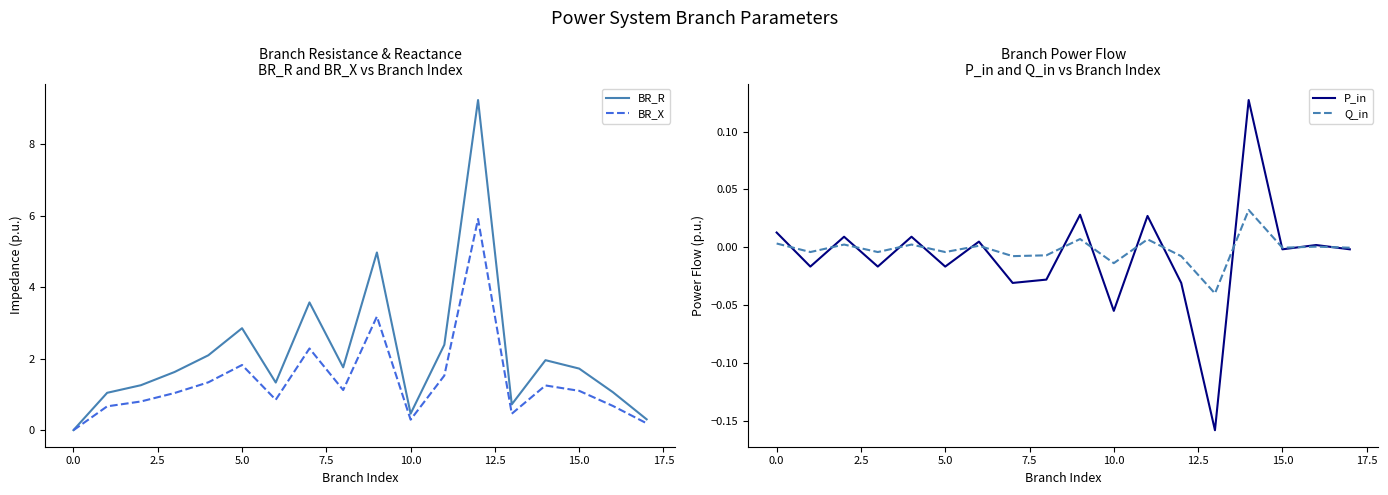

Which category has the lowest value across all series?

13